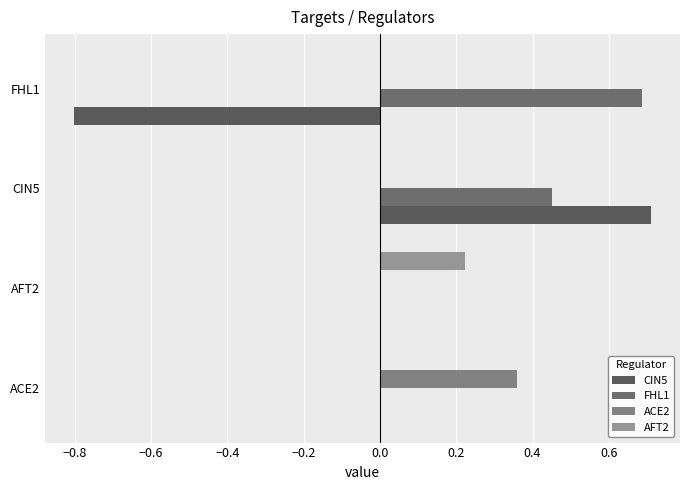

How many distinct data groups are displayed?

4